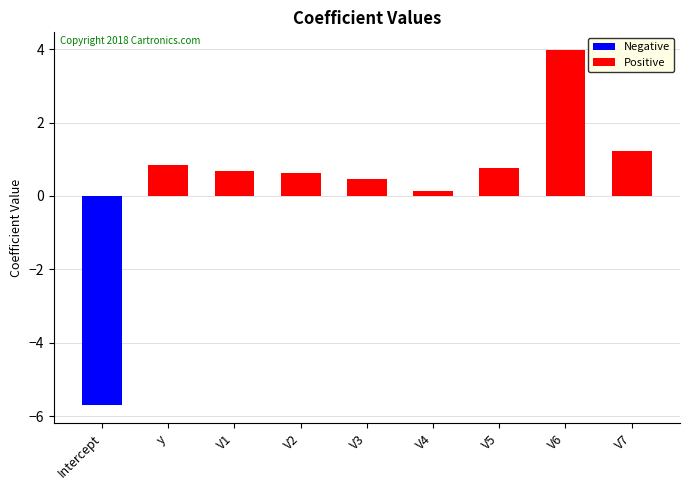

What is the difference between the values at V6 and V4?

3.8